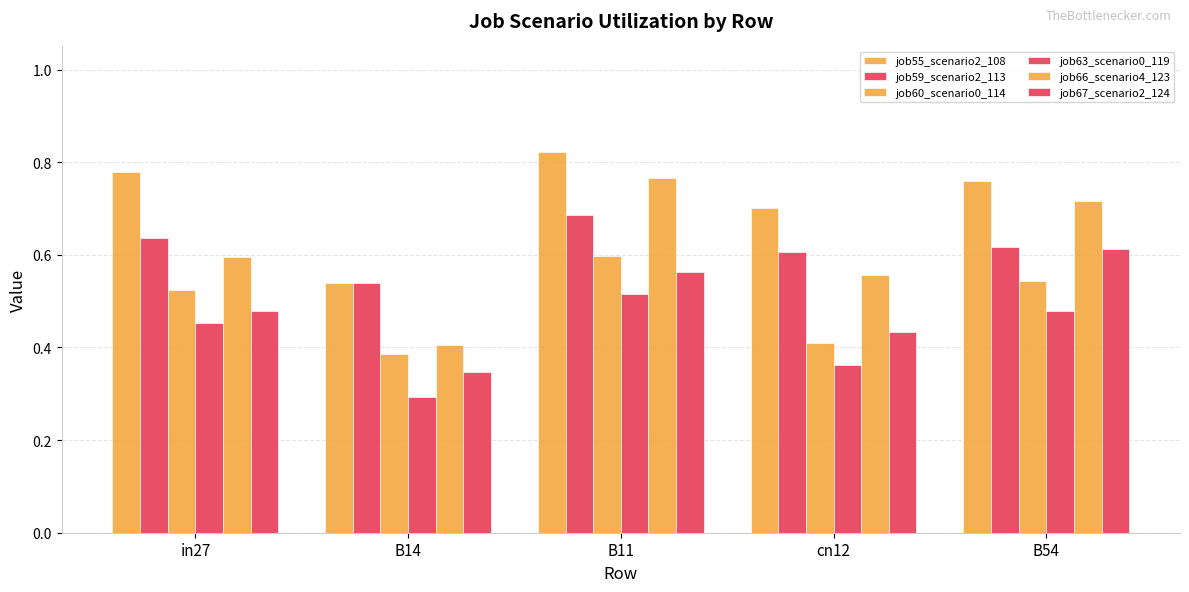

Does the chart contain any negative values?

No